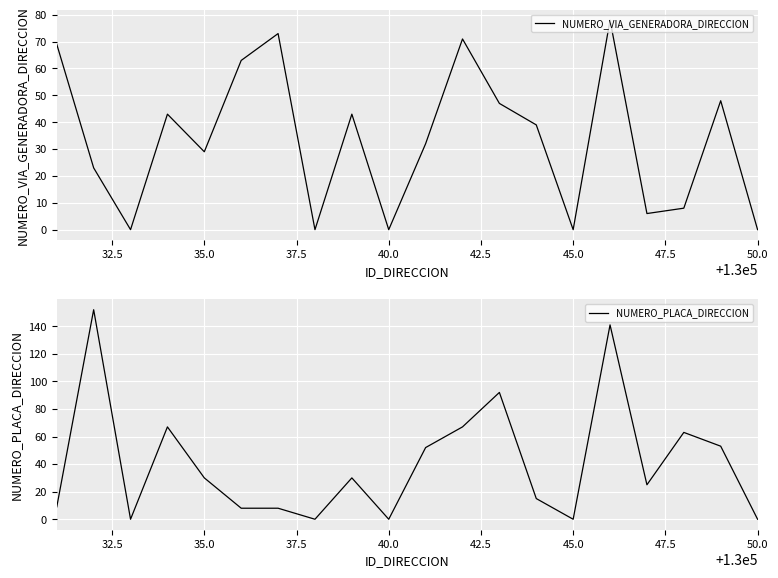

Is it true that NUMERO_VIA_GENERADORA_DIRECCION equals 23 at 32.5?

True